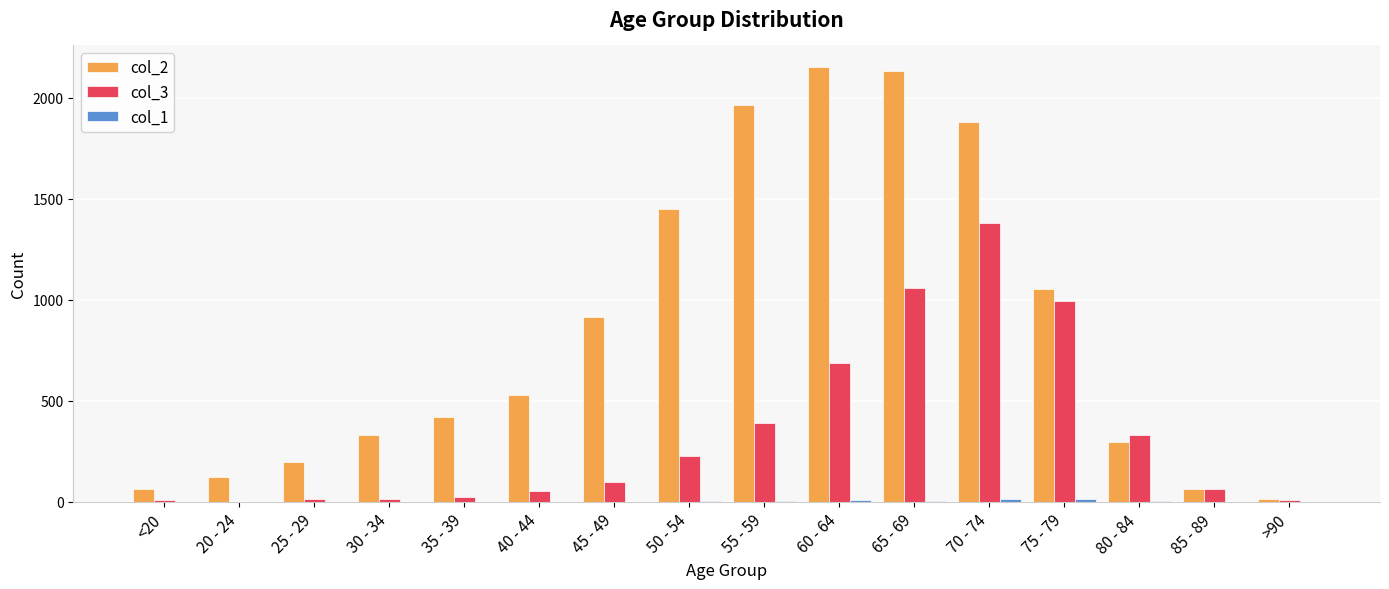

Is it true that col_2 equals 1450 at 50 - 54?

True